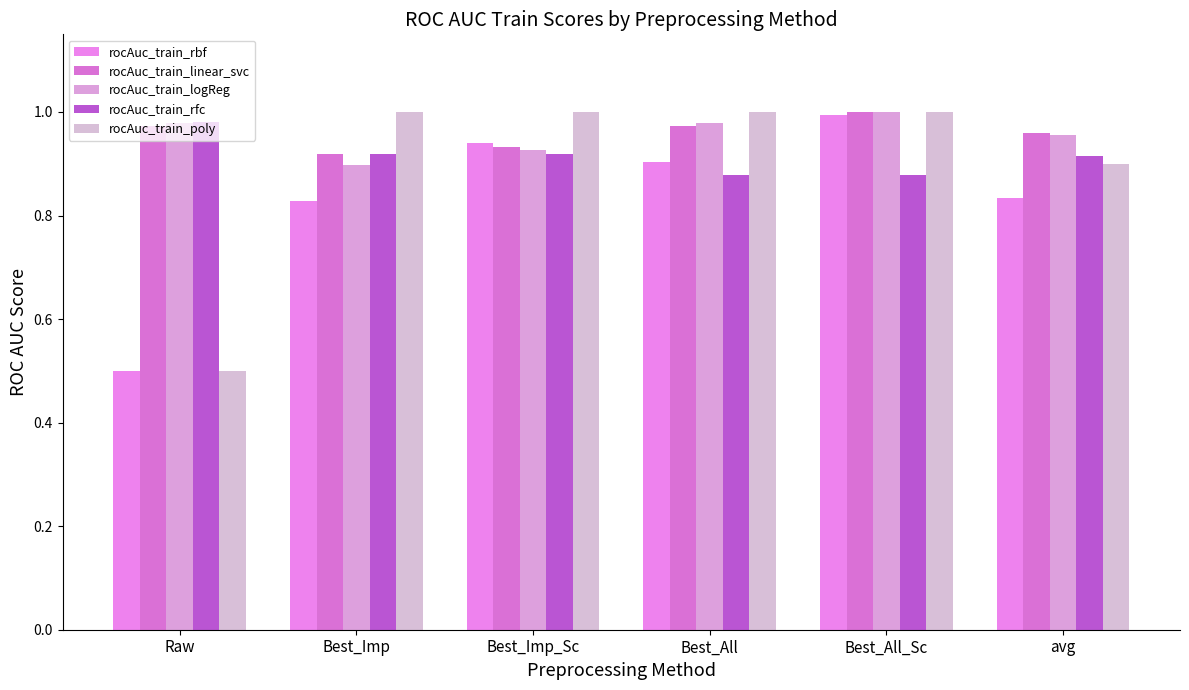

How many bars are there in each group?

5